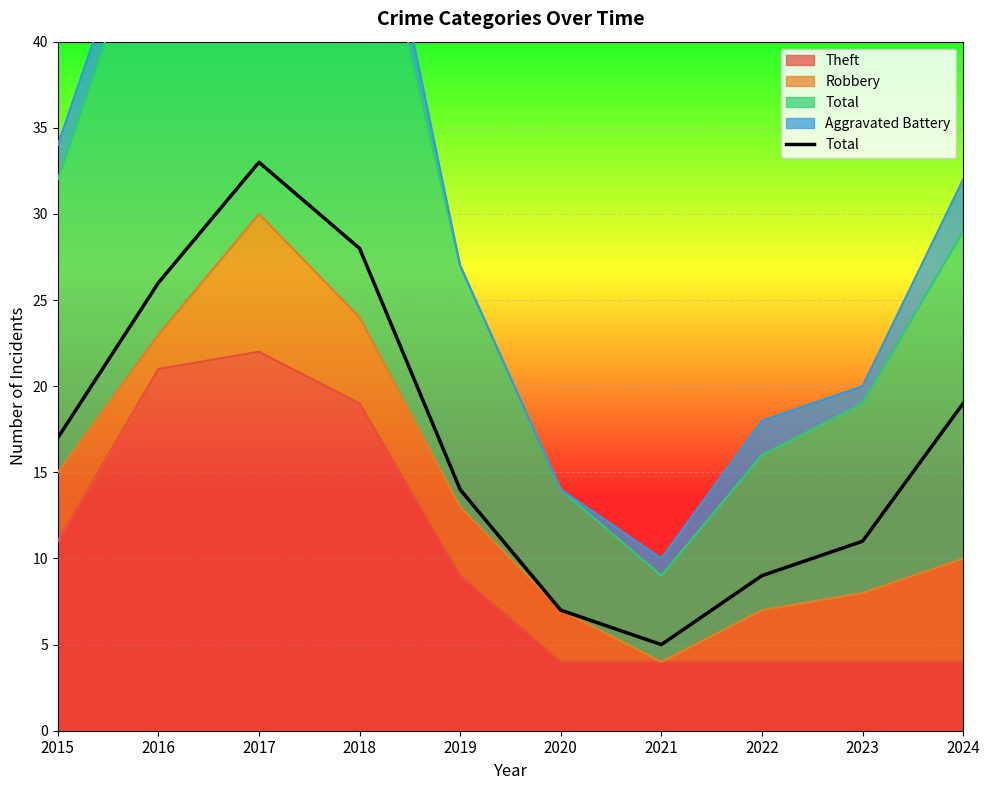

The chart shows a value of 19 at 2024. True or false?

True